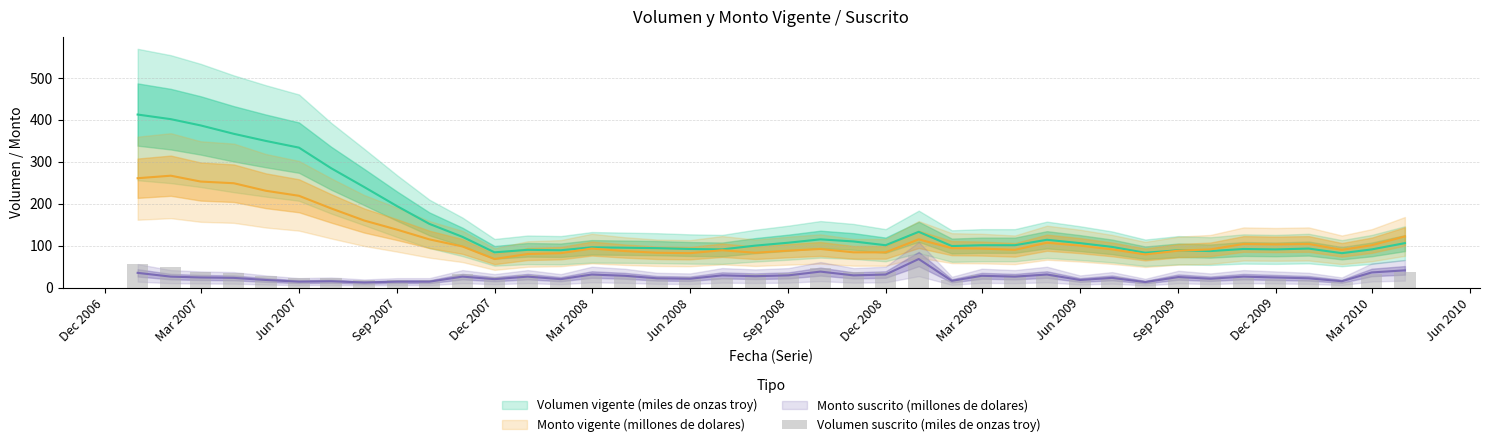

Reading left to right, extract all data points from this chart.

55	50	36	34	27	22	22	18	19	19	32	24	30	22	33	31	24	24	23	32	35	47	38	38	78	17	30	29	33	19	25	14	25	20	23	21	19	14	32	36